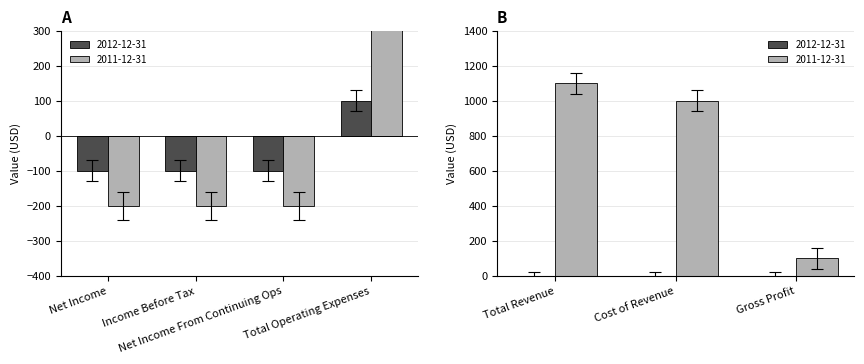

What value does the 2011-12-31 series have at Cost of Revenue, to the nearest 50?

1000